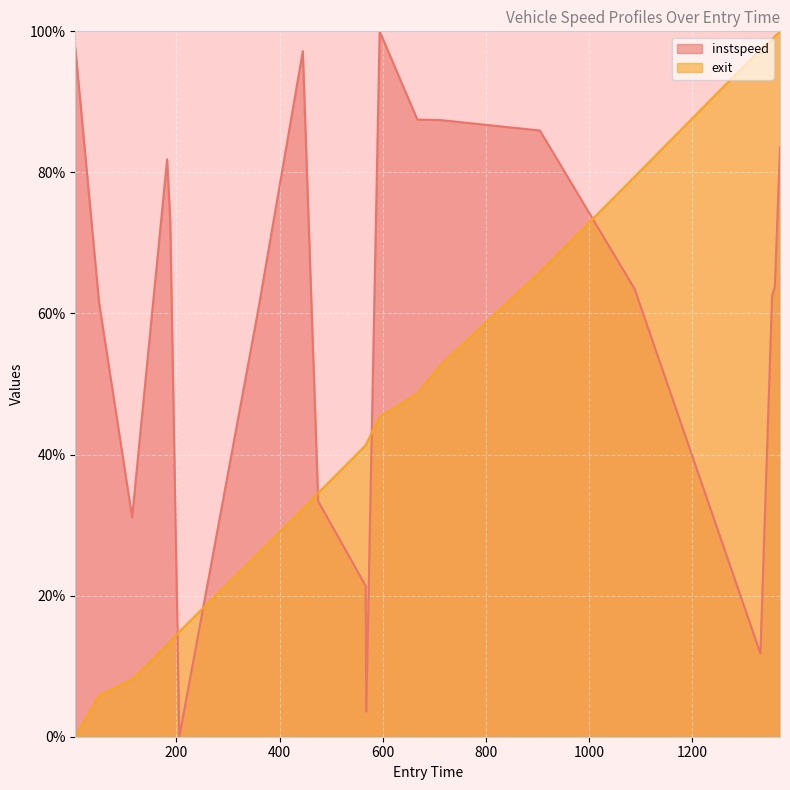

What is the difference between the maximum and minimum values in the instspeed series?

100.0